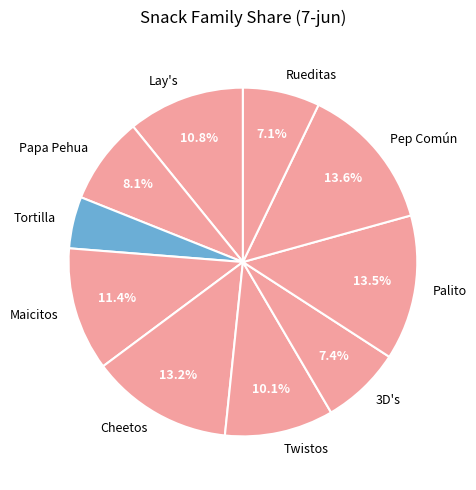

Which slice is the smallest?

Tortilla